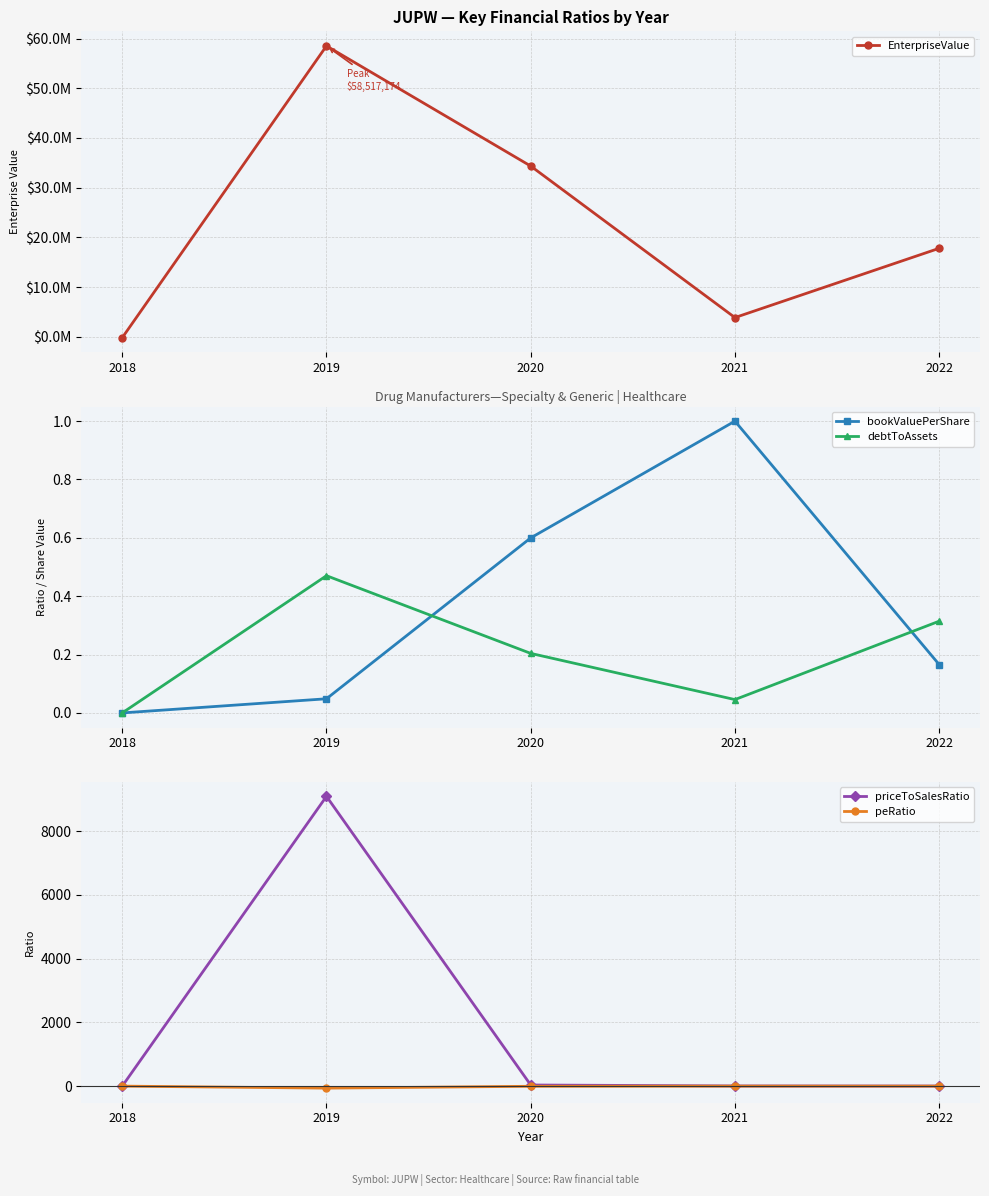

Reading left to right, what are all the values shown in this chart?

EnterpriseValue: -161316.0	58517174.5	34356901.7	3884423.3	17811402.0
bookValuePerShare: 0.0	0.0	0.6	1.0	0.2
debtToAssets: 0.0	0.5	0.2	0.0	0.3
priceToSalesRatio: 0.0	9093.3	35.0	5.1	2.7
peRatio: 0.0	-63.4	-5.1	-0.4	-1.0